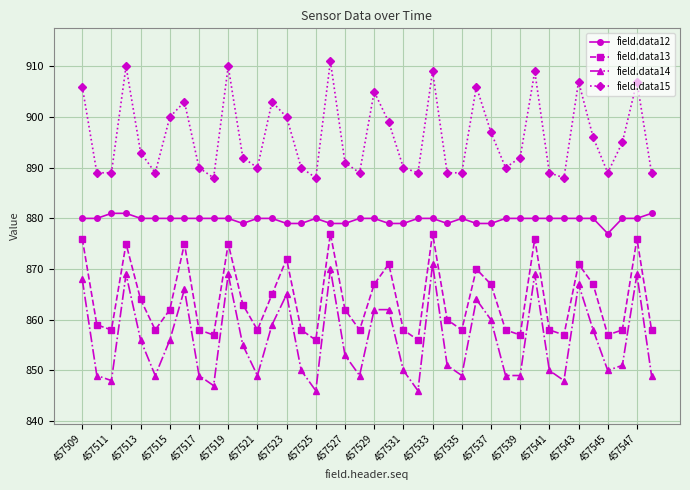

Which series has the largest total across all categories?

field.data15